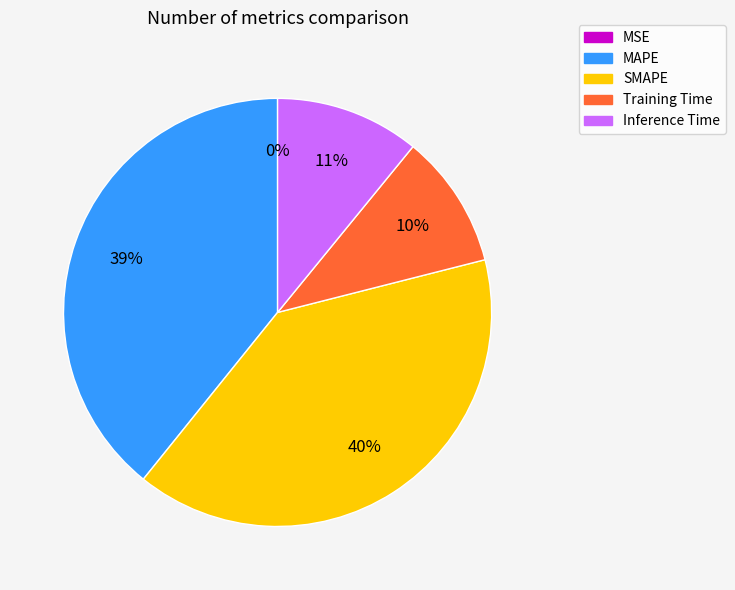

To the nearest percent, what percentage of the pie is Inference Time?

11%